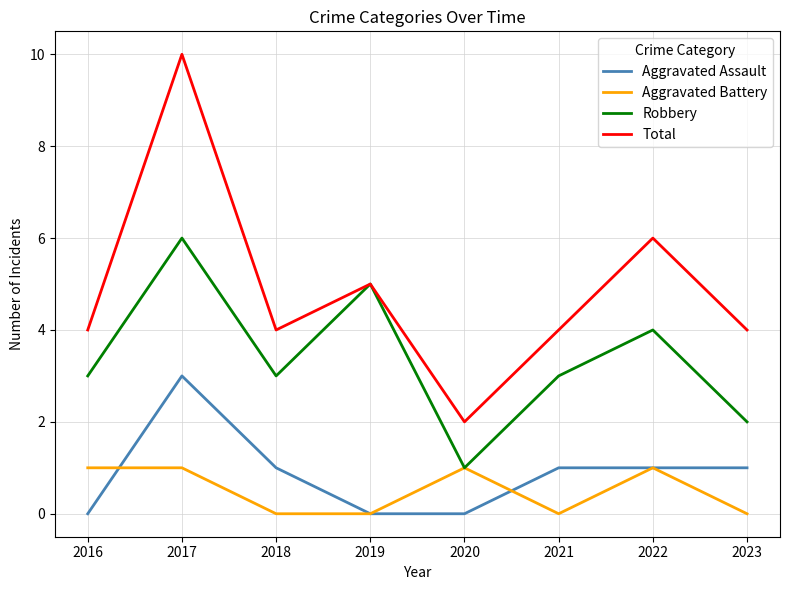

What is the highest value of the Robbery series?

6